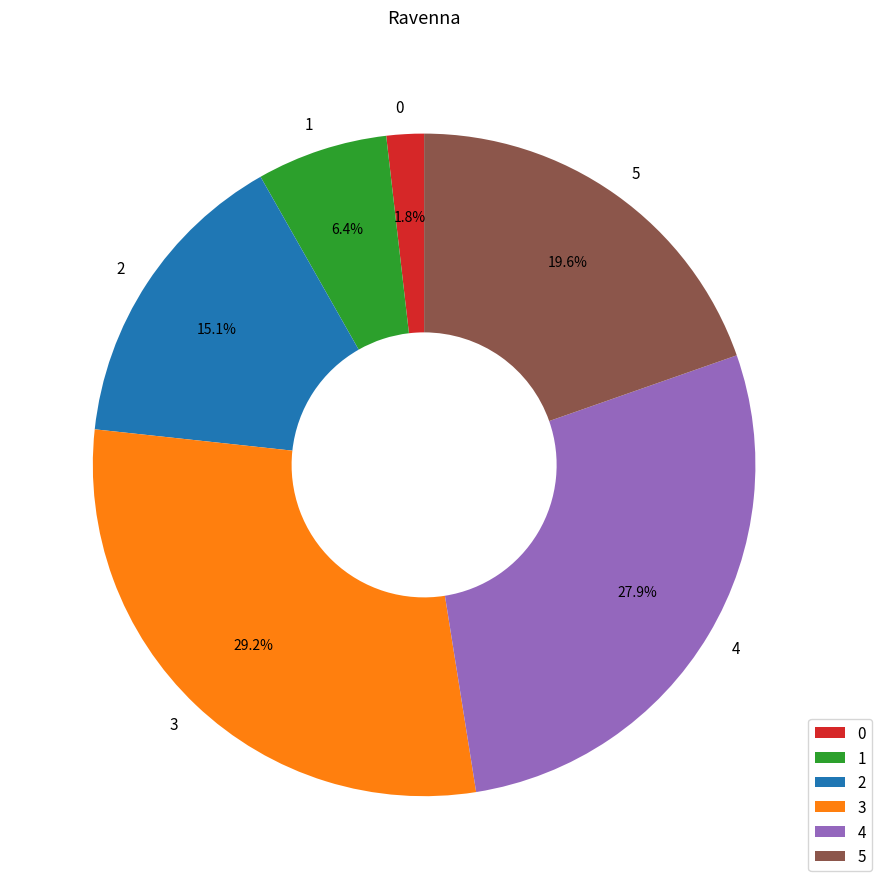

To the nearest percent, what is the combined percentage of 5 and 1?

26%